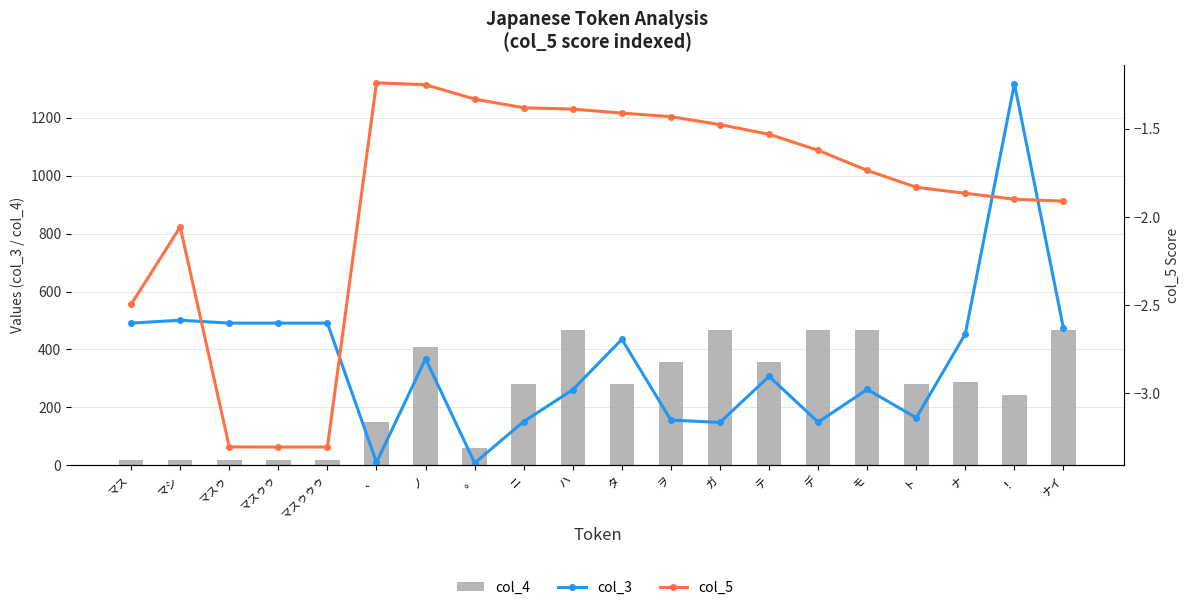

Which has a higher value, ハ or マスゥ?

マスゥ